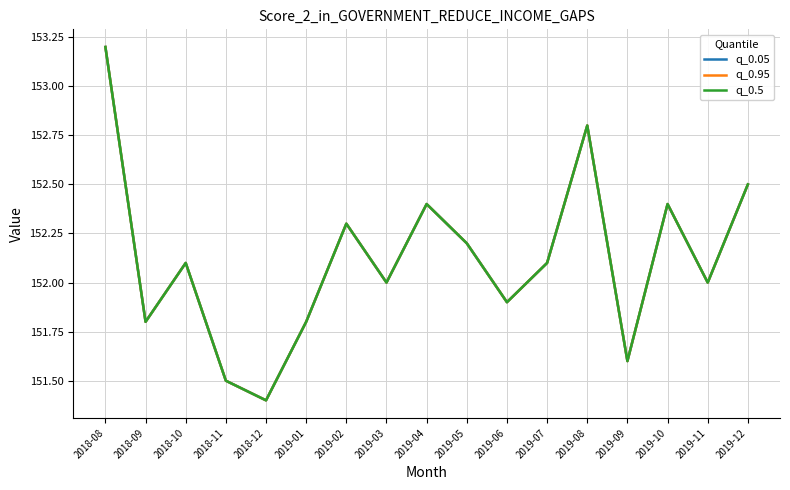

What is the difference between the maximum and second lowest values in the q_0.5 series?

1.7